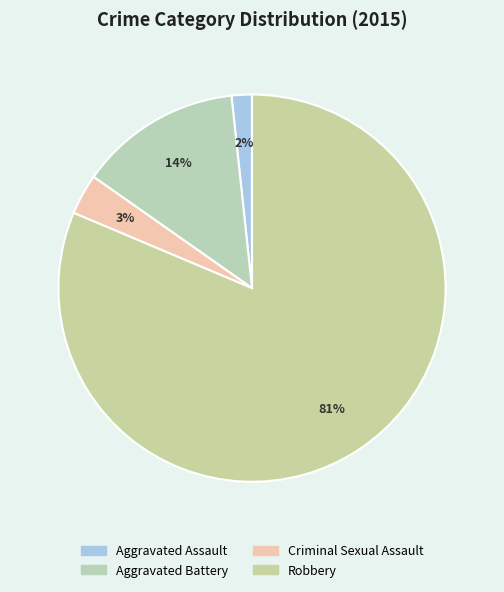

How many slices are in this pie chart?

4